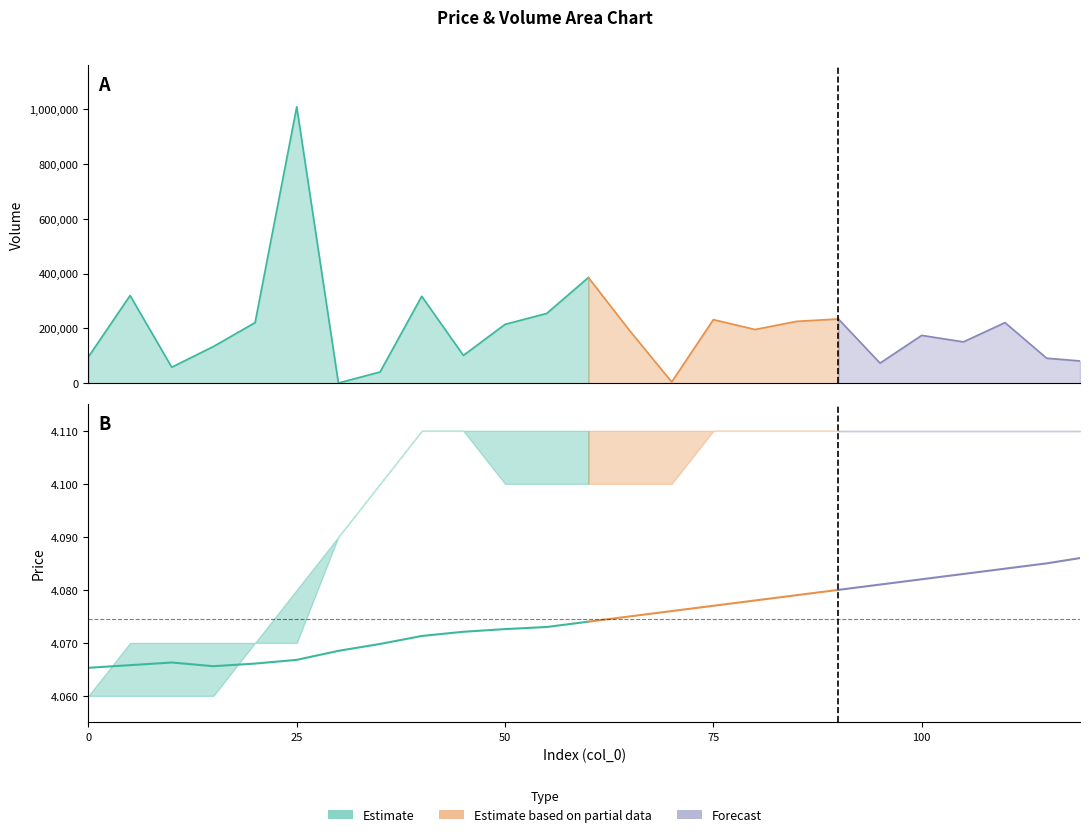

What is the value of the high point at the 14th from the left?

4.1